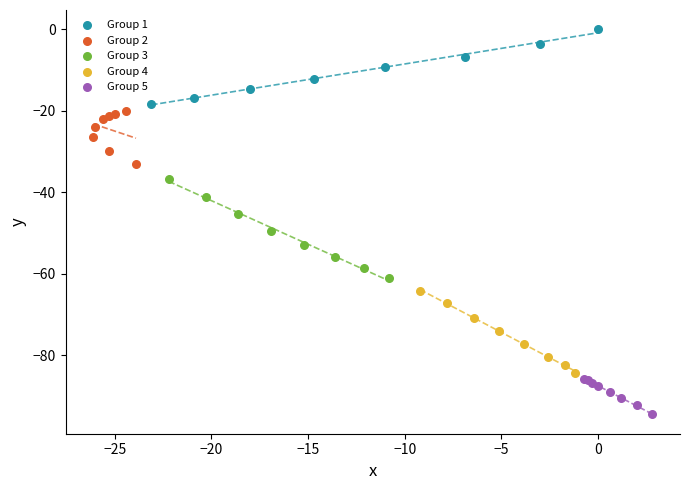

Which series reaches the minimum Y coordinate?

Group 5